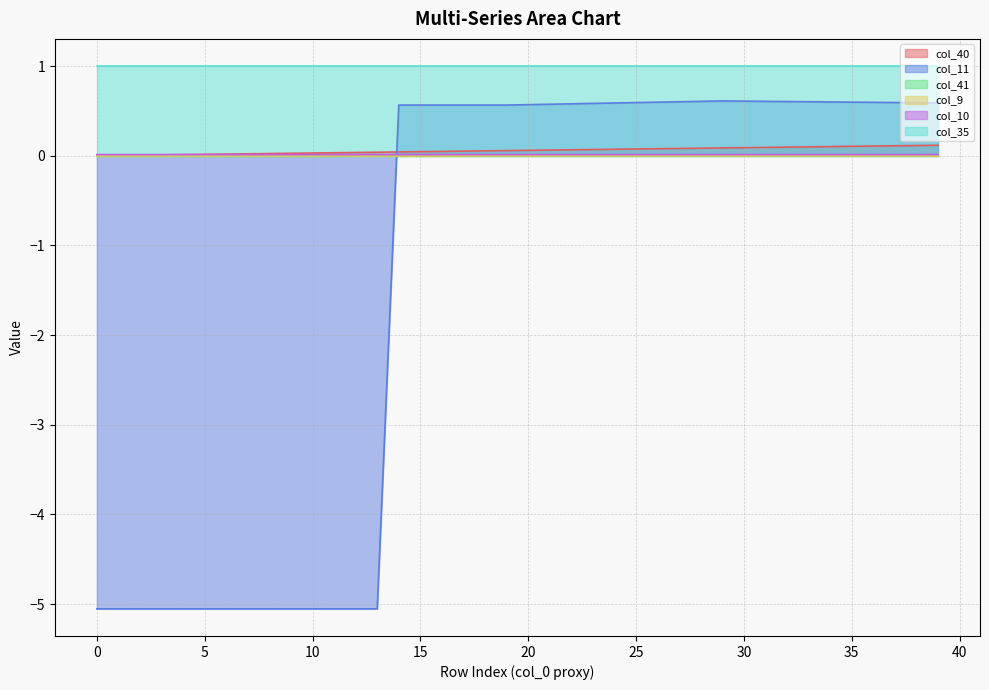

Between which two adjacent categories do col_10 and col_40 first intersect?

4 and 5